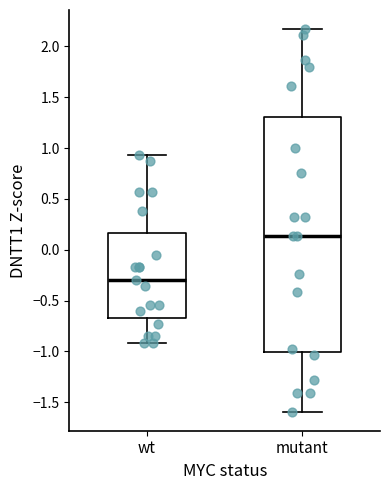

Reading left to right, read every box against the y-axis: the position of its median line, the range the box covers, and the ends of its whiskers. The values are not printed on the chart, so give them approximately, as read against the axis.

wt: median -0.30, box -0.65 to 0.15, whiskers -0.90 to 0.95
mutant: median 0.15, box -1.00 to 1.30, whiskers -1.60 to 2.15